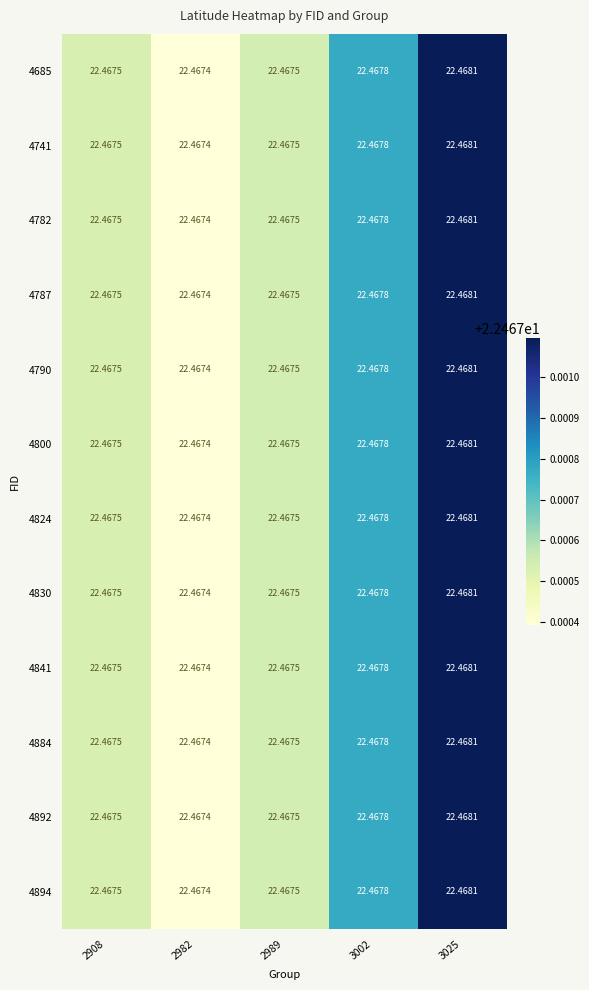

Is the value of 4841 at 2908 greater than the value of 4892 at 3002?

No